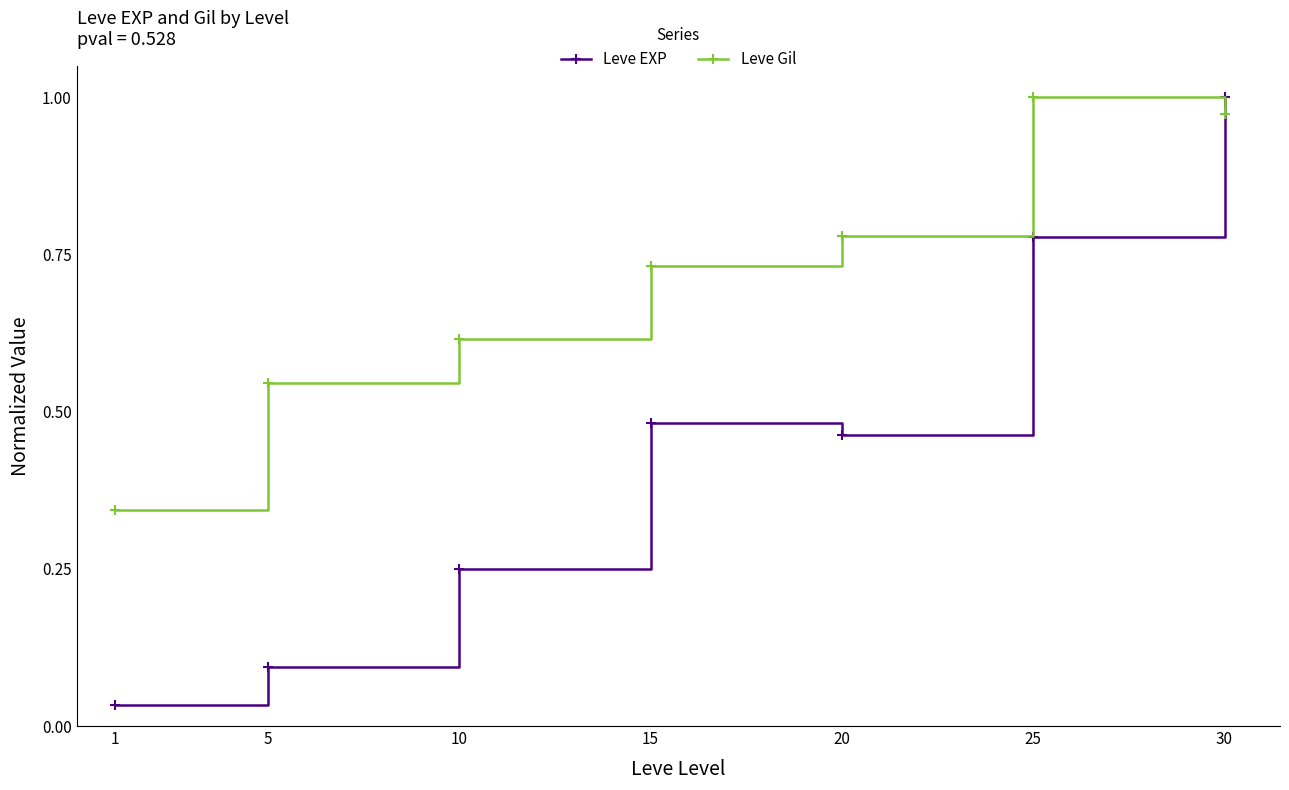

How many interior local peaks does the Leve Gil series have?

1